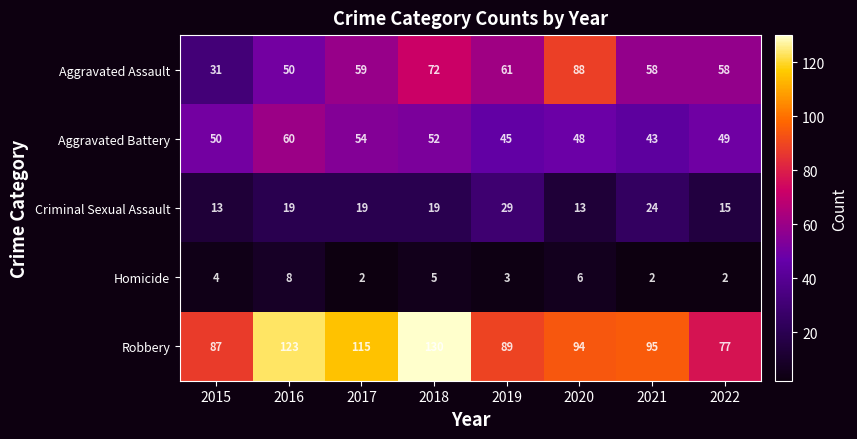

How many values in the Aggravated Assault series are below 59?

4